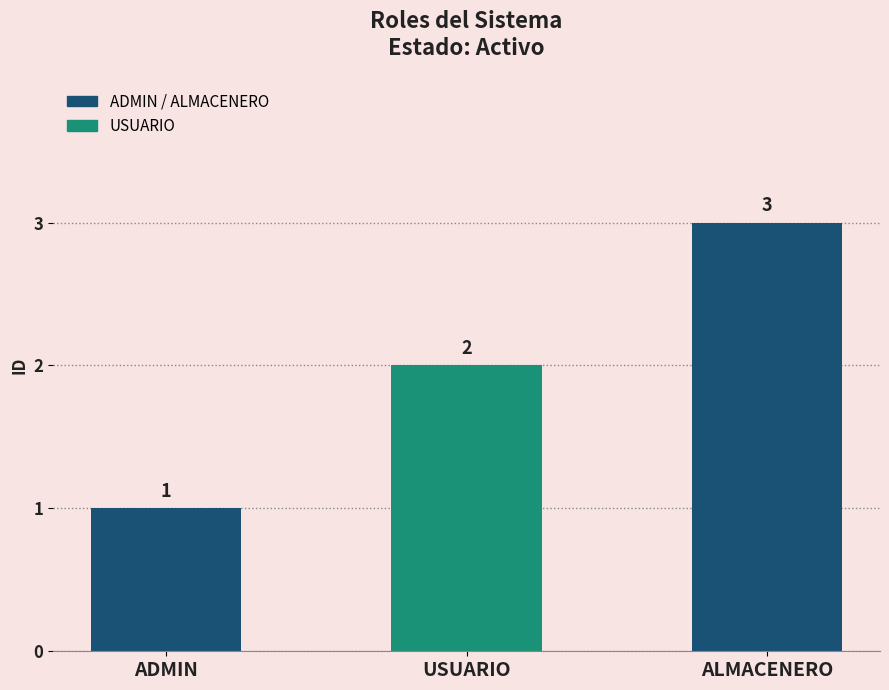

Between USUARIO and ADMIN, which is larger?

USUARIO